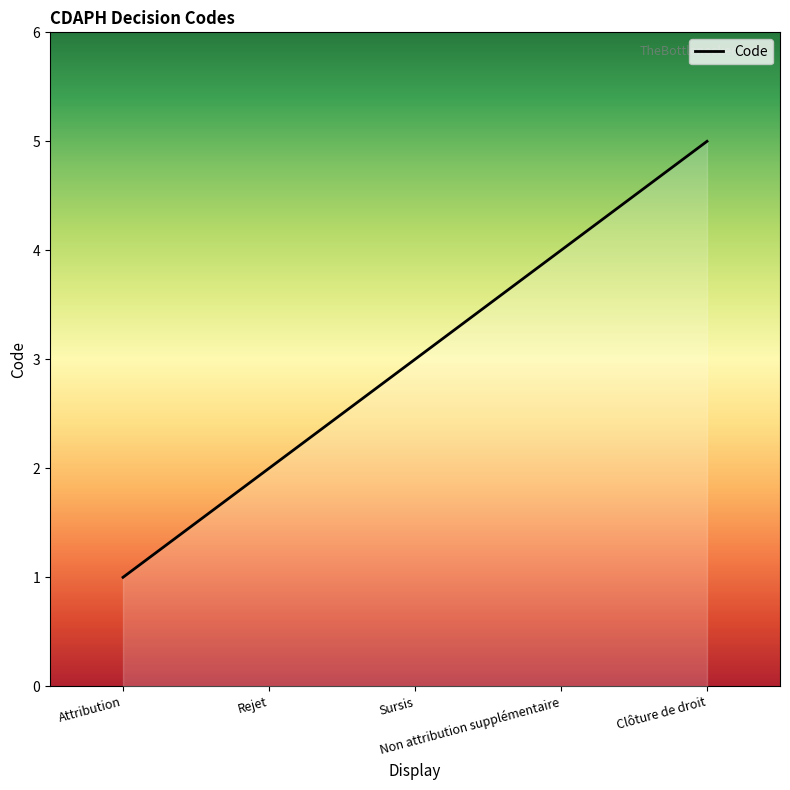

List the labels in order of value, smallest first.

Attribution, Rejet, Sursis, Non attribution supplémentaire, Clôture de droit